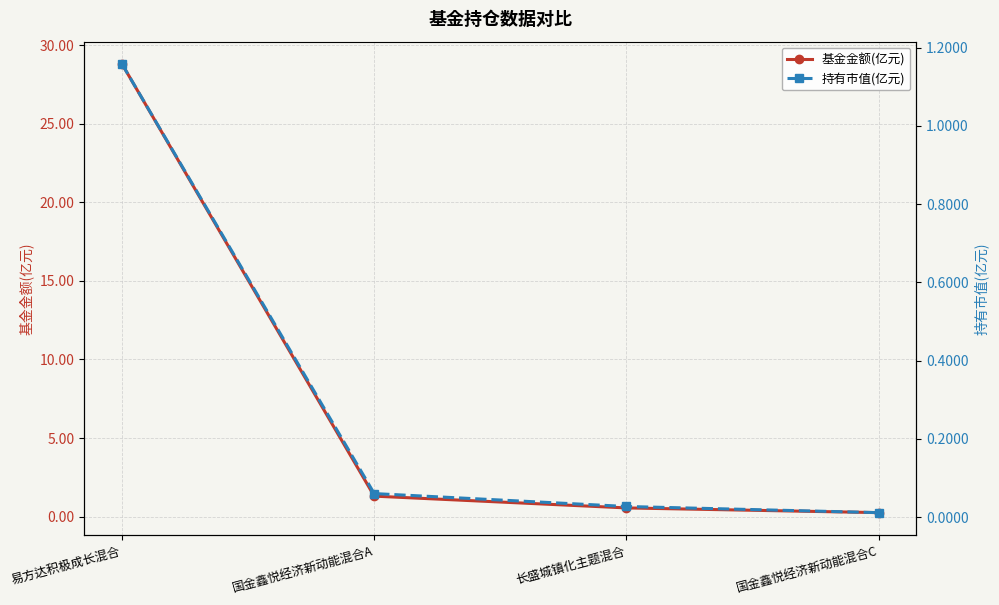

Which series has the largest total across all categories?

基金金额(亿元)